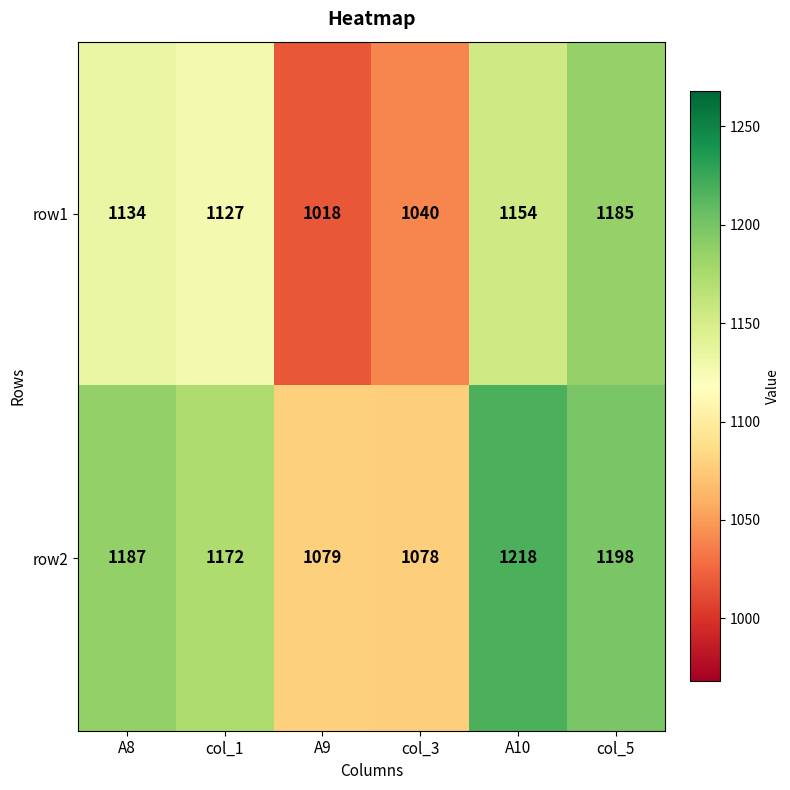

List the series in order of their overall mean, highest first.

row2, row1